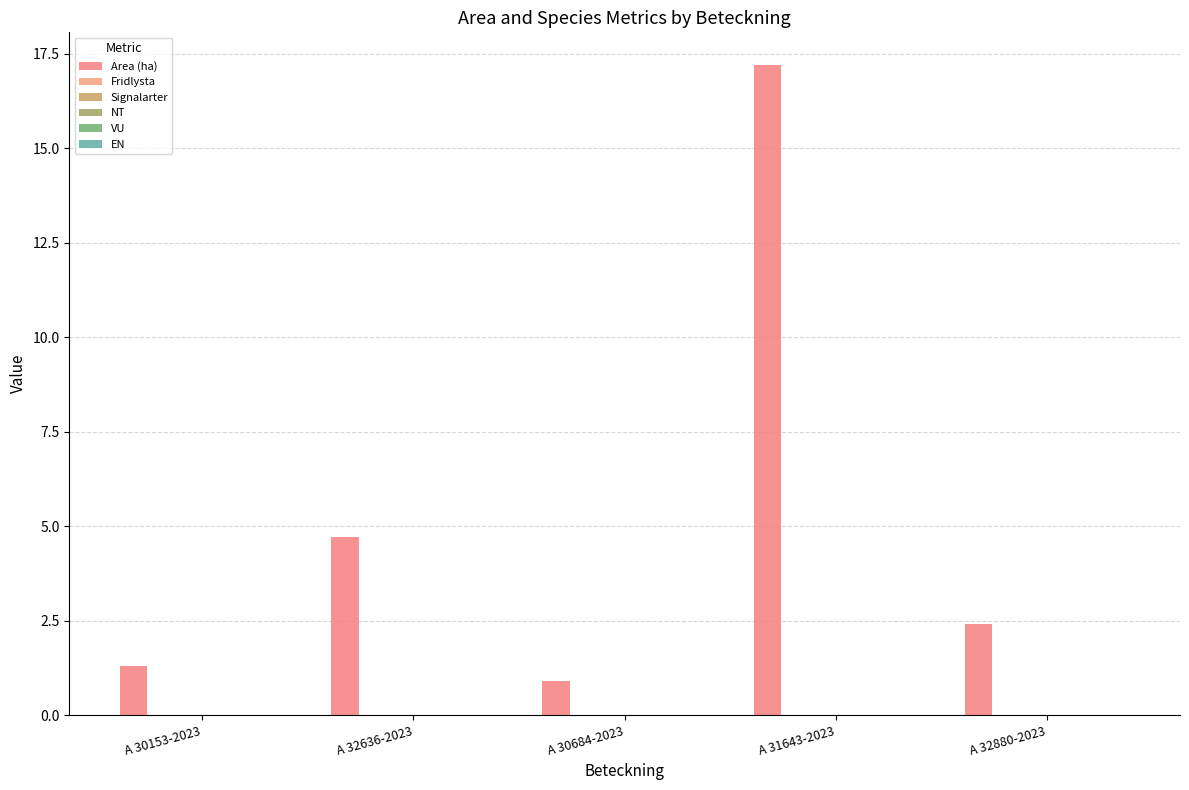

How many data points does each series have?

5